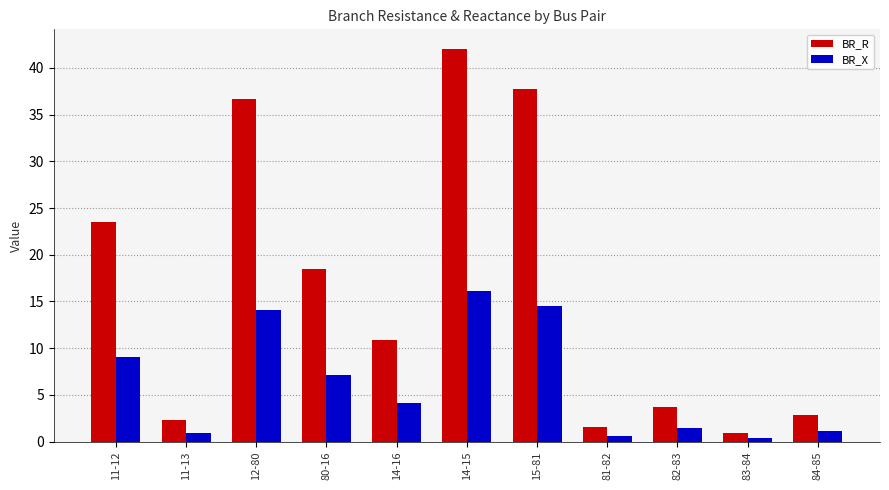

How many data points in BR_X are less than 4?

5